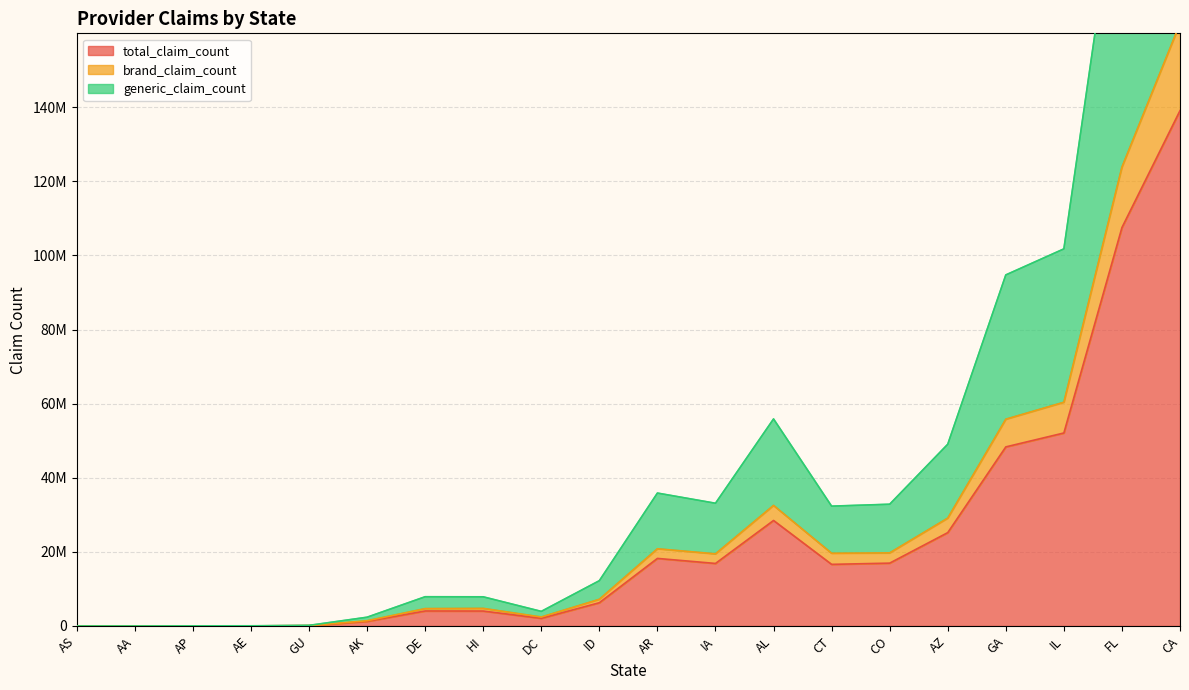

Is it true that brand_claim_count equals 57 at AA?

True